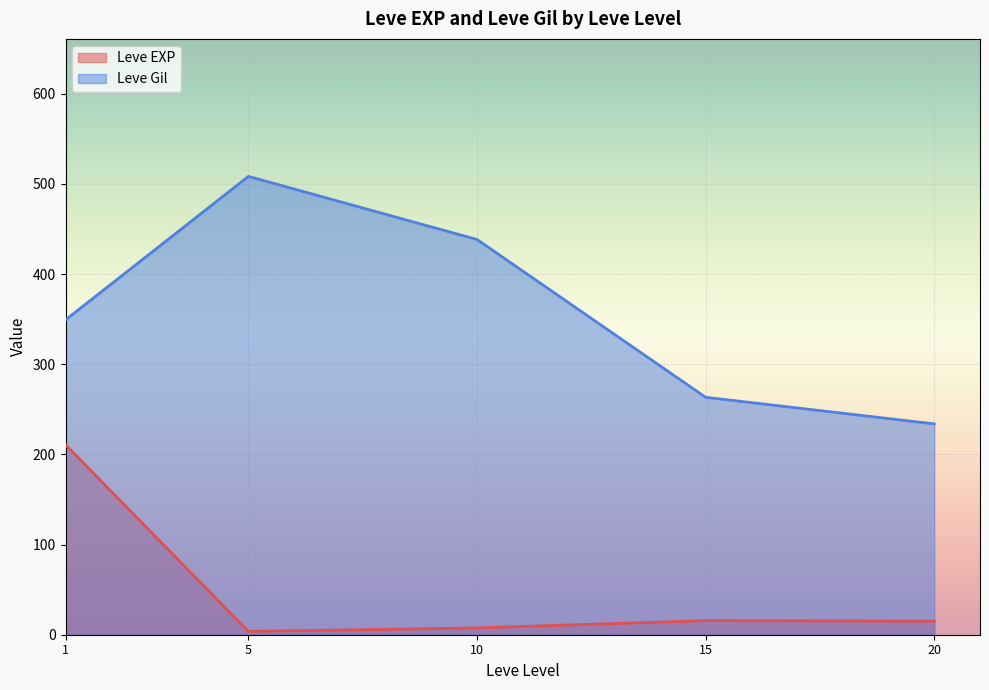

What is the maximum value for Leve EXP?

210.7